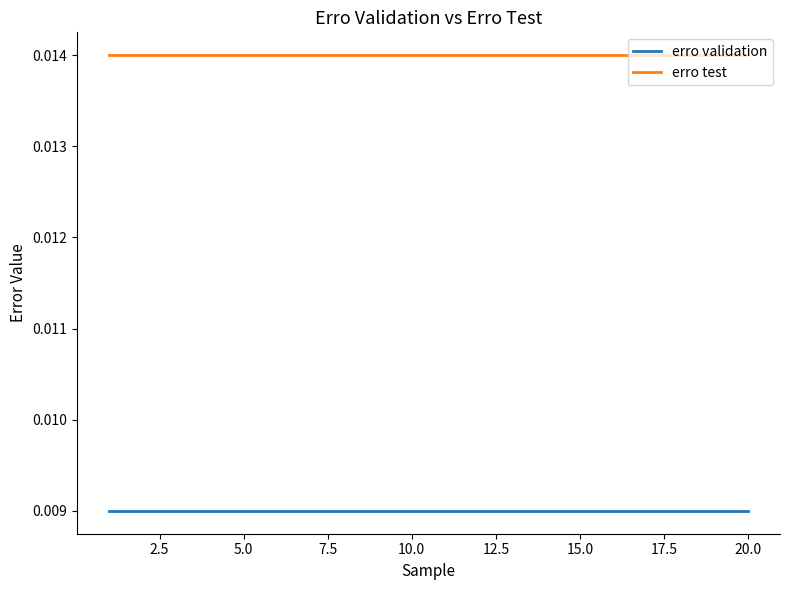

Which series has the largest total across all categories?

erro test